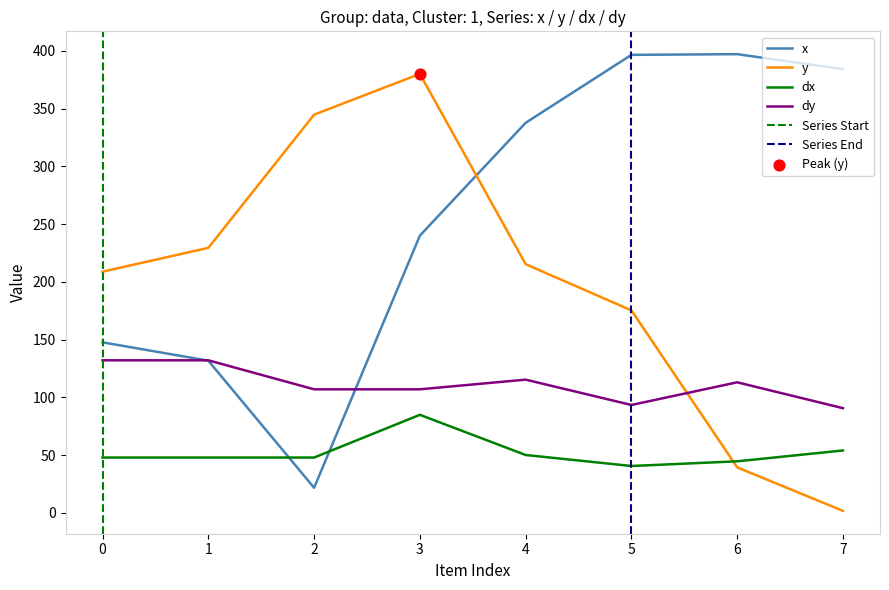

Which series contains the lowest Y value?

y